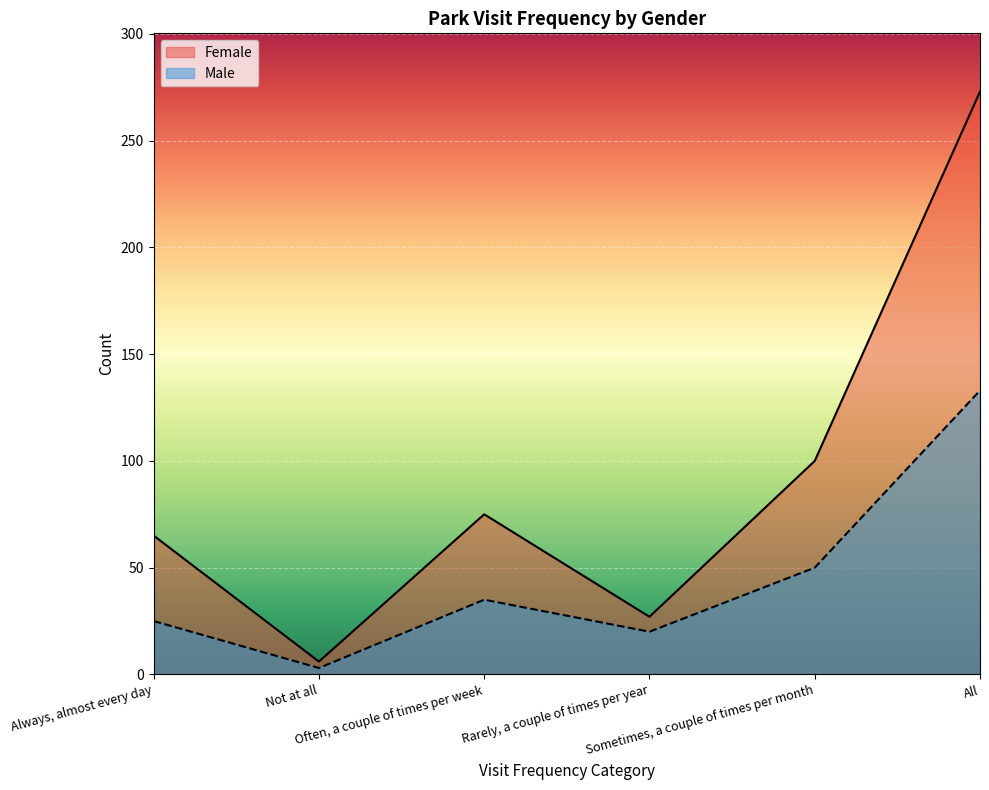

True or false: Female and Male cross at least once.

False